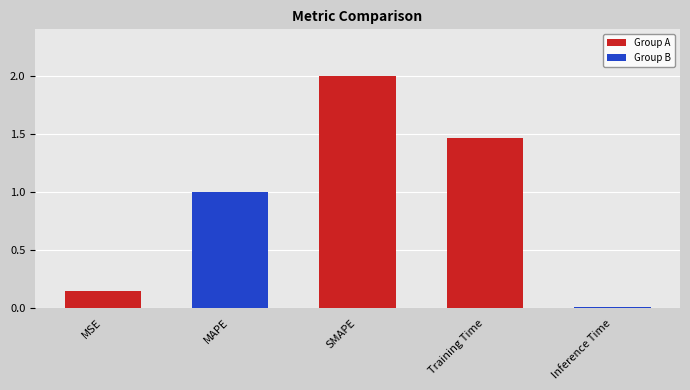

What is the label of the 4th bar from the right?

MAPE